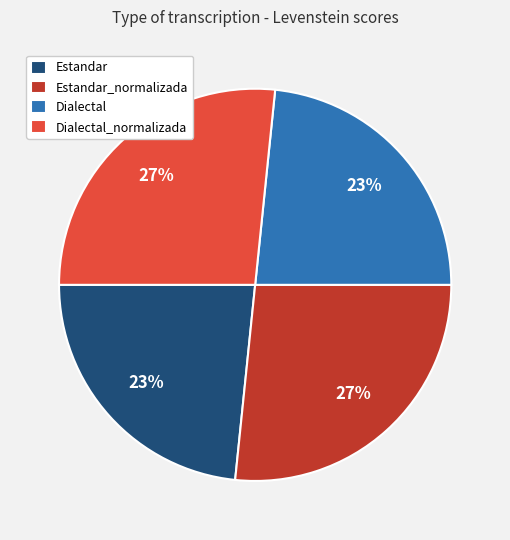

What percentage is the Dialectal slice, to the nearest percent?

23%